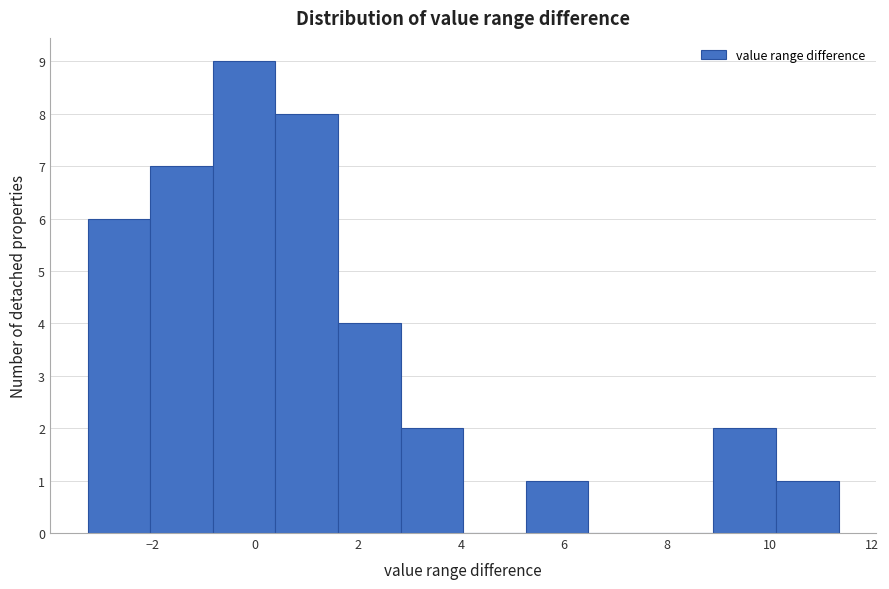

Over which range of the x-axis is the bar tallest?

-0.8 to 0.4